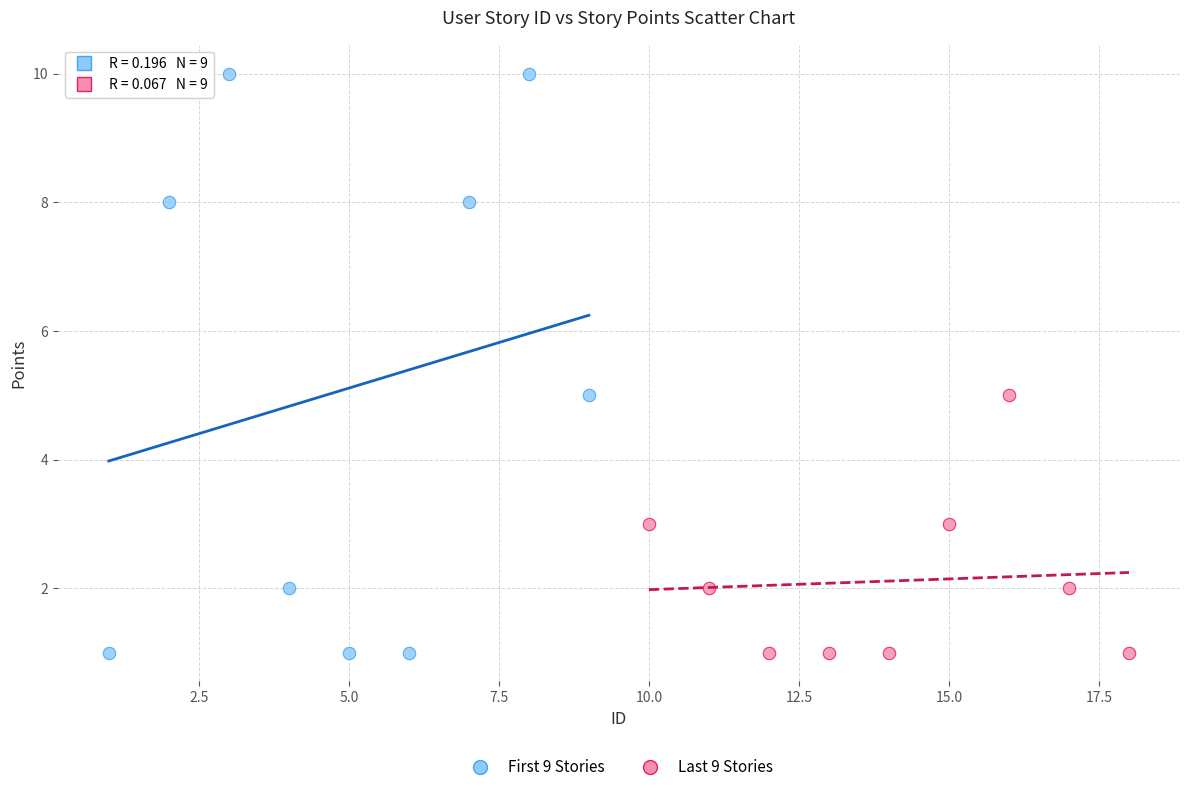

Which series reaches the maximum Y coordinate?

First 9 Stories